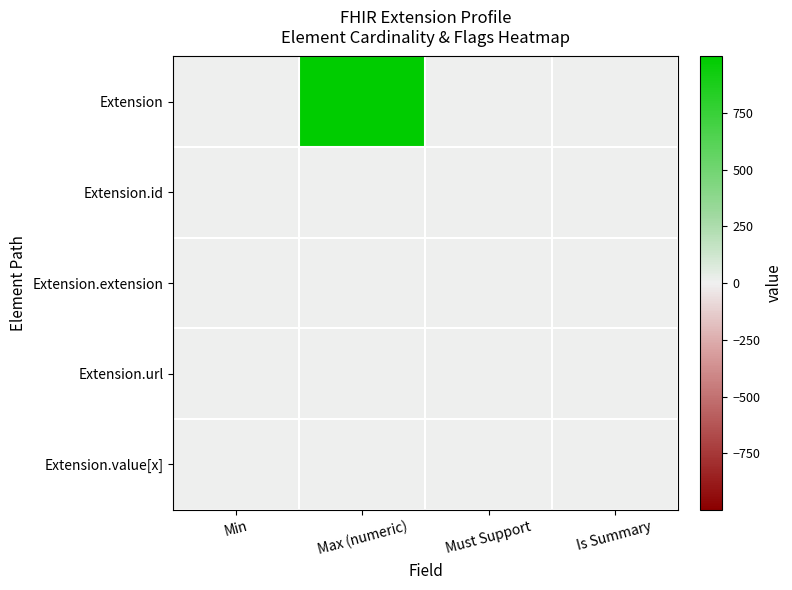

What is the spread (max minus min) of values at Min?

1